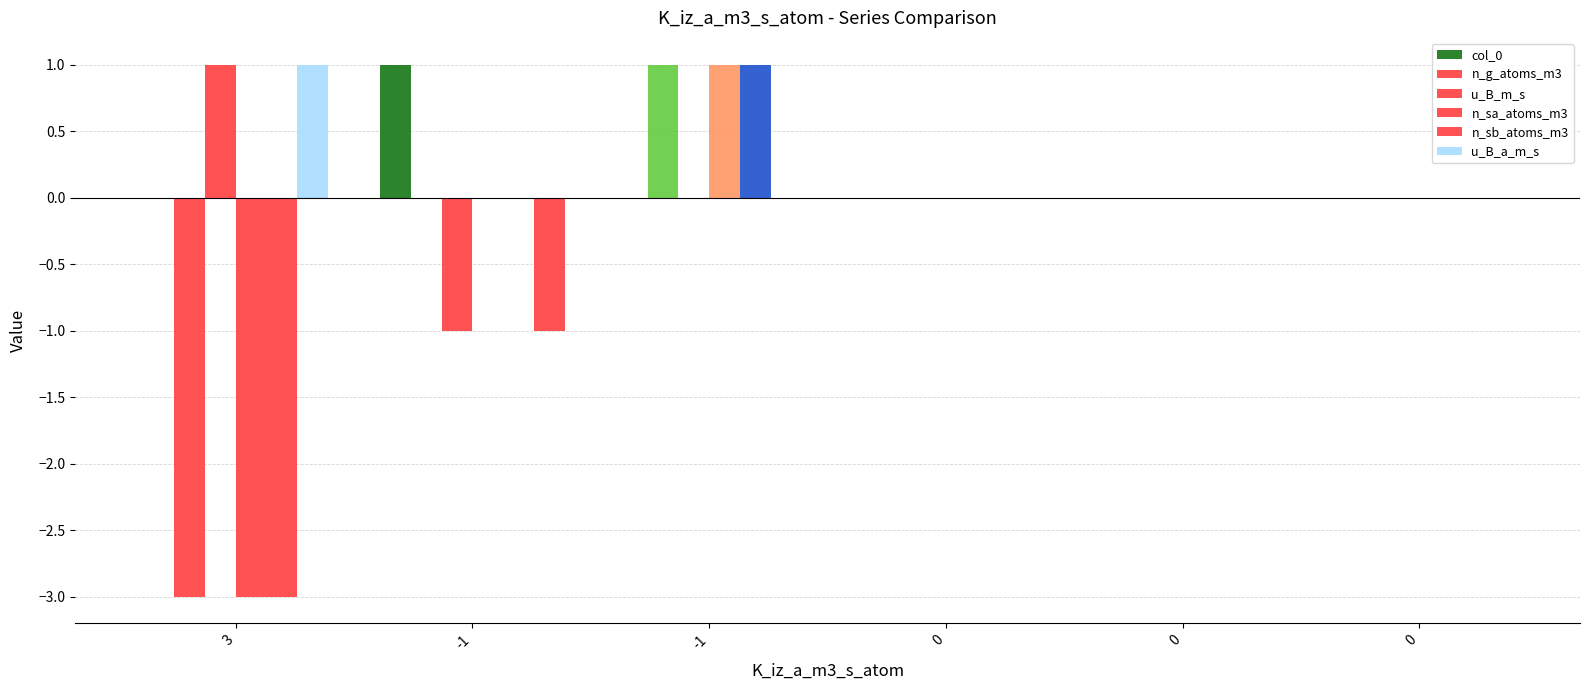

Reading left to right, extract all data points from this chart.

col_0: 0	1	0	0	0	0
n_g_atoms_m3: -3	0	1	0	0	0
u_B_m_s: 1	-1	0	0	0	0
n_sa_atoms_m3: -3	0	1	0	0	0
n_sb_atoms_m3: -3	0	1	0	0	0
u_B_a_m_s: 1	-1	0	0	0	0